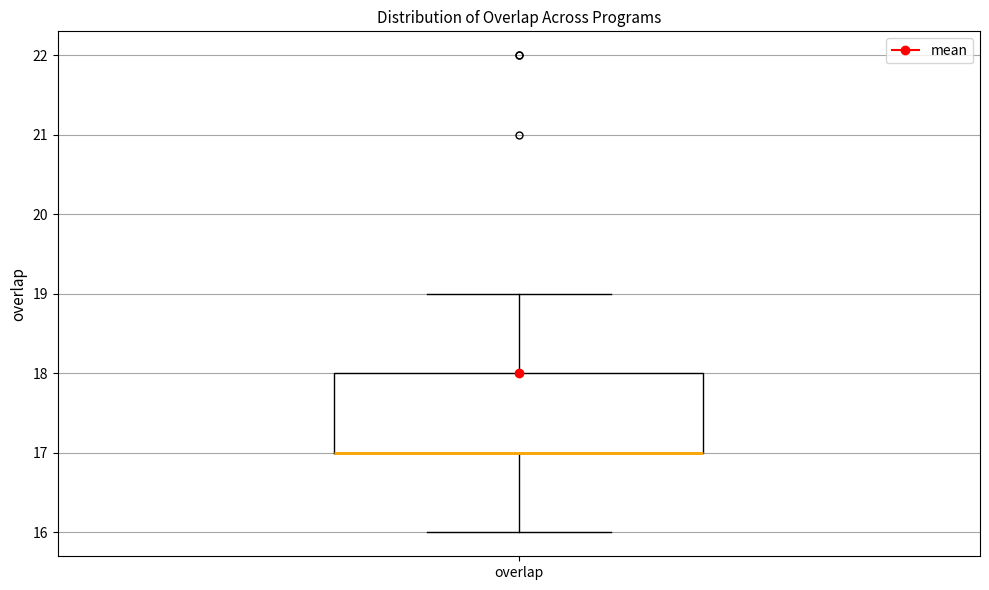

Read this box plot against the y-axis: the position of the median line, the range covered by the box, and the ends of both whiskers. The values are not printed on the chart, so give them approximately, as read against the axis.

median 17 (drawn on the box's lower edge), box 17 to 18, whiskers 16 to 19